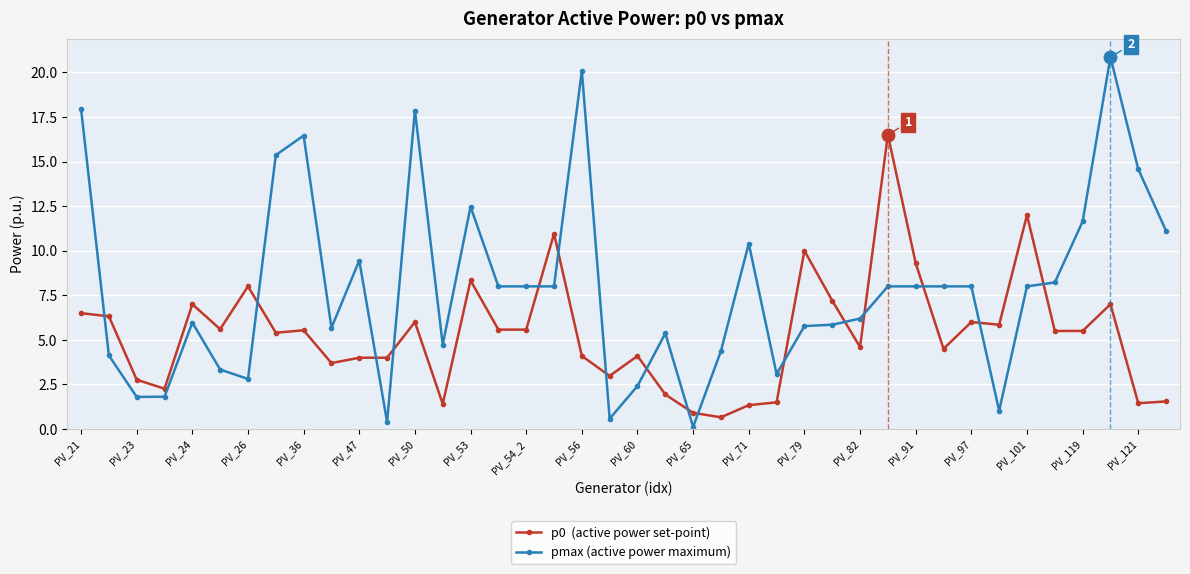

What is the greatest value displayed?

20.9